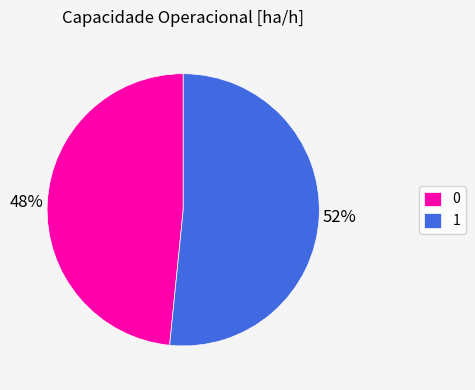

True or false: 1 accounts for 44% of the total.

False